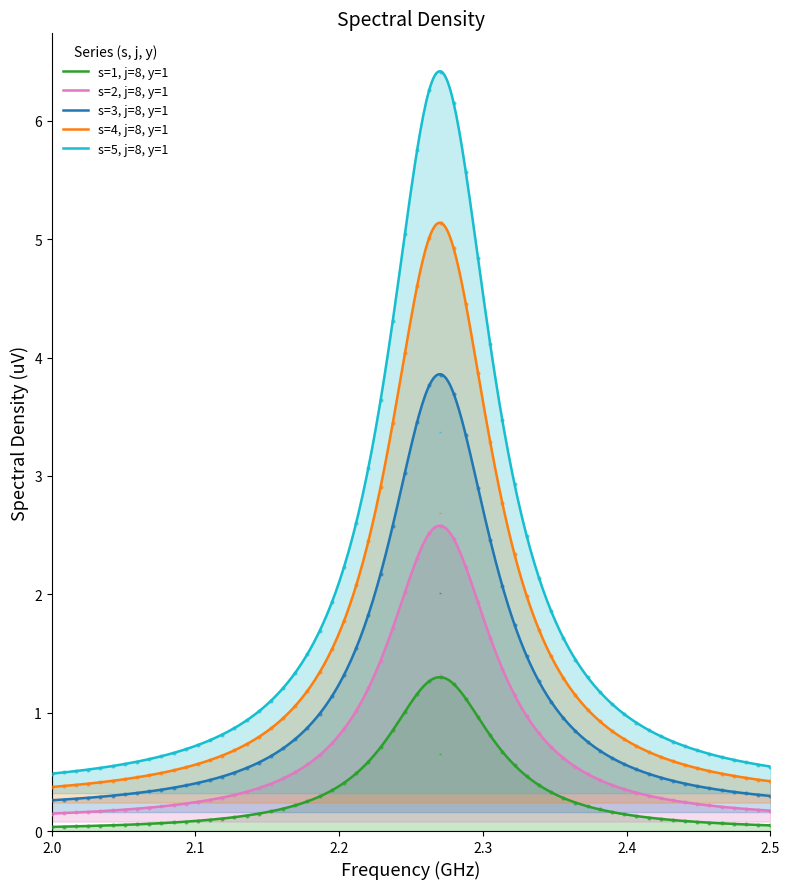

At how many categories does at least one series exceed 2?

5